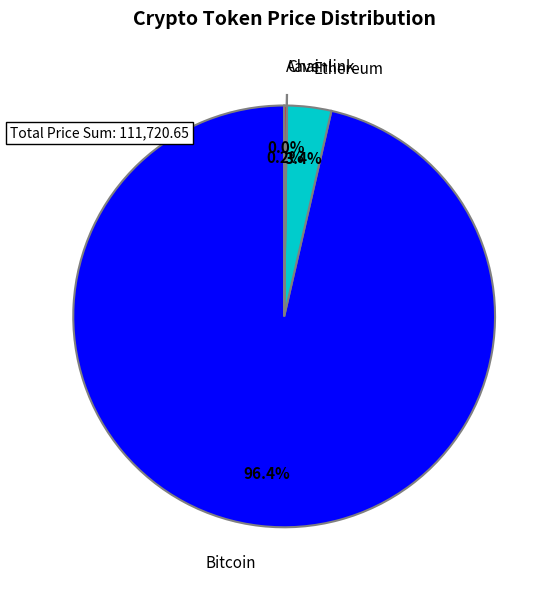

What portion of the pie excludes Ethereum?

96.6%